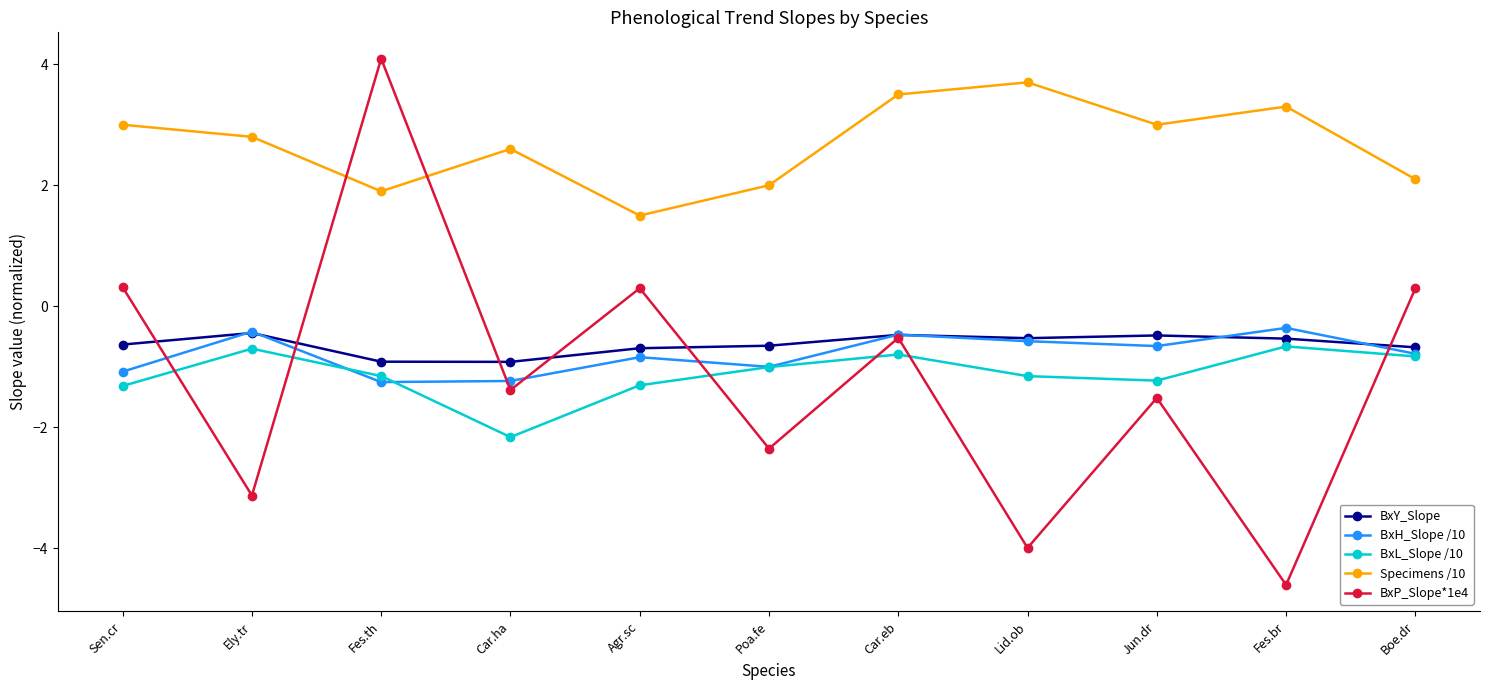

What is the difference between the maximum and minimum values in the BxH_Slope /10 series?

0.9